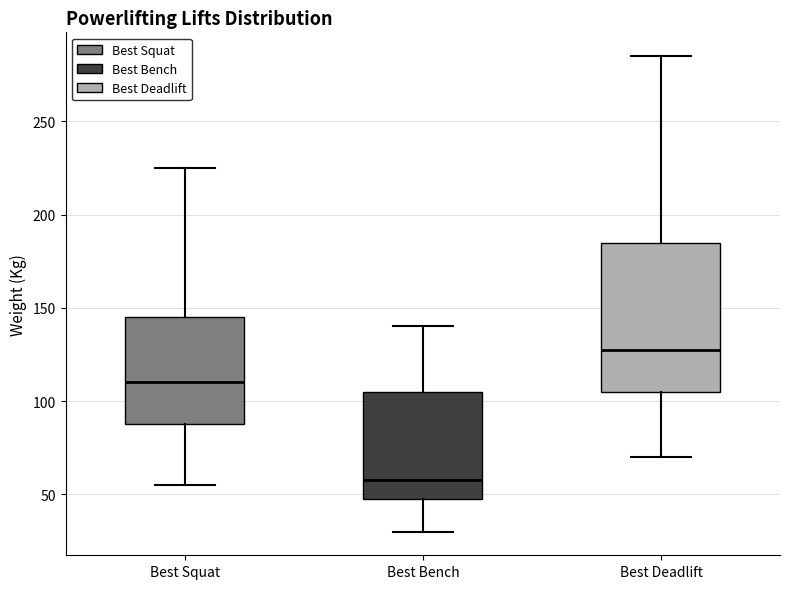

Reading left to right, read every box against the y-axis: the position of its median line, the range the box covers, and the ends of its whiskers. The values are not printed on the chart, so give them approximately, as read against the axis.

Best Squat: median 110, box 90 to 145, whiskers 55 to 225
Best Bench: median 60, box 50 to 105, whiskers 30 to 140
Best Deadlift: median 130, box 105 to 185, whiskers 70 to 285